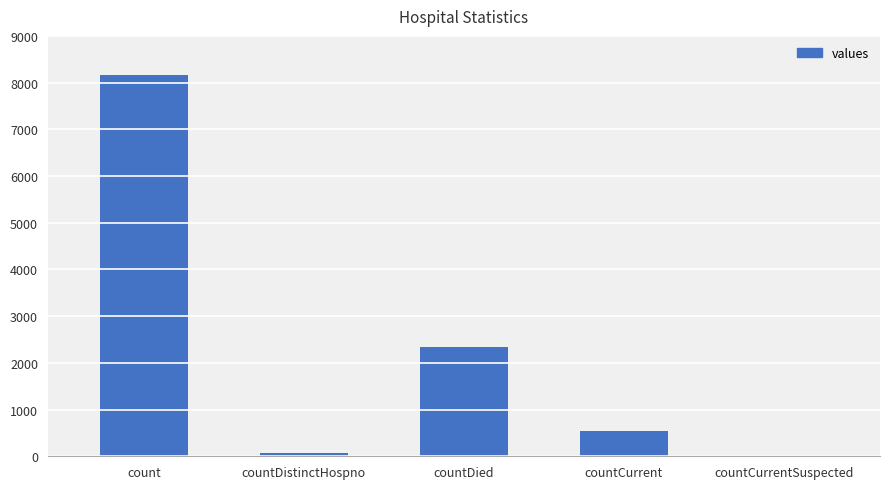

What is the sum of the values at countCurrent and count?

8696